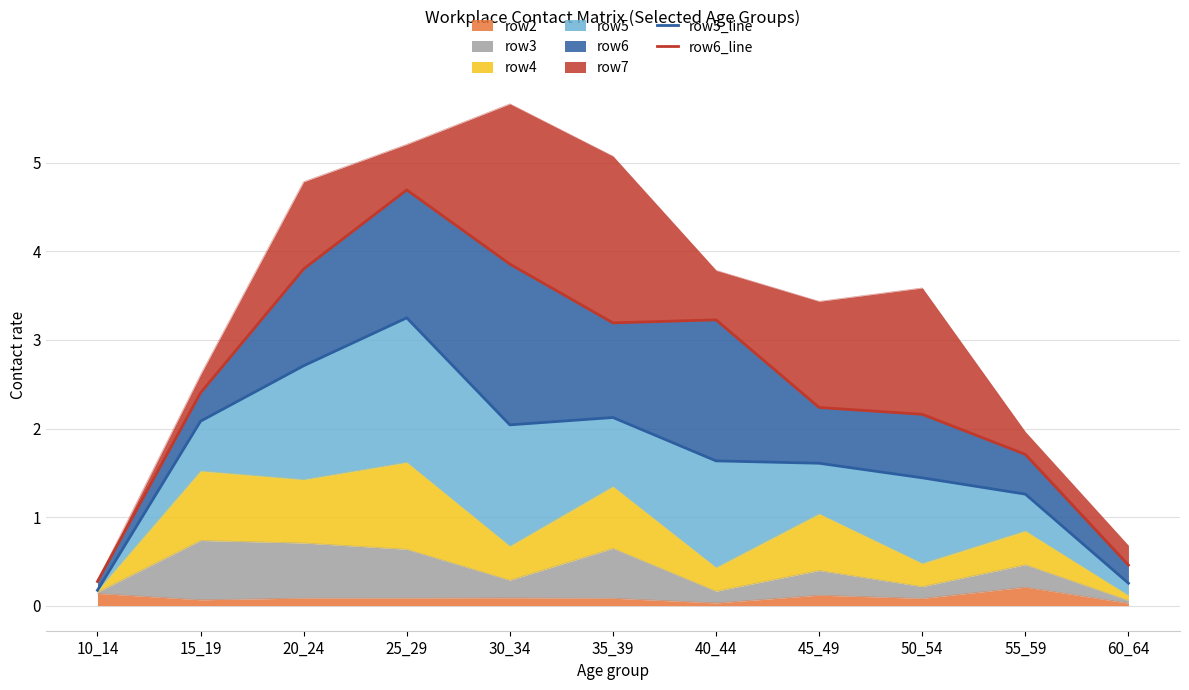

The row2 series shows 0.1 at 45_49. True or false?

True